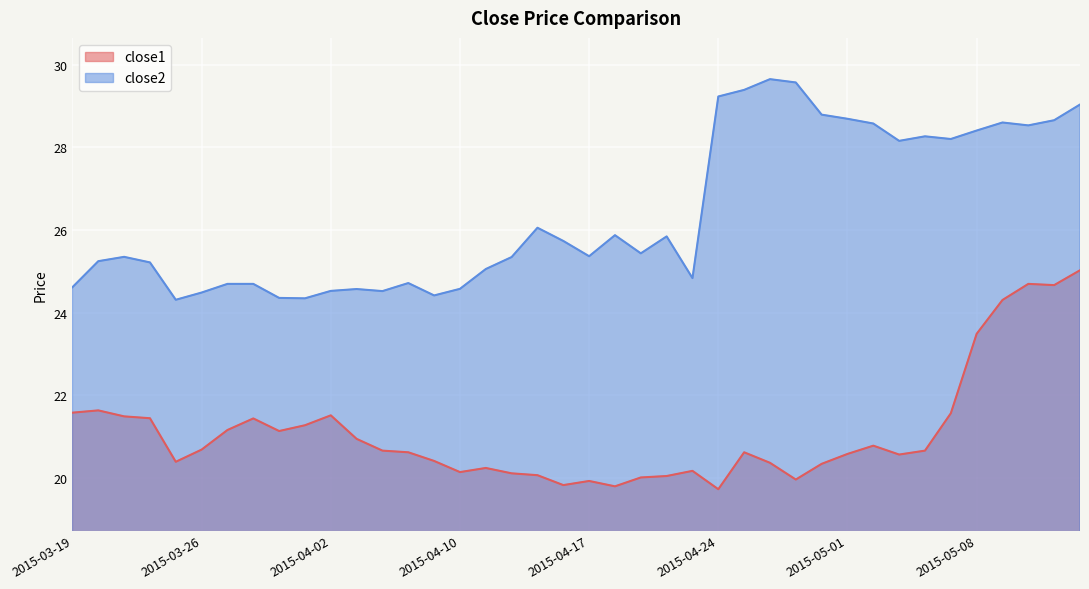

What is the total value across all series at 2015-03-24?

46.7